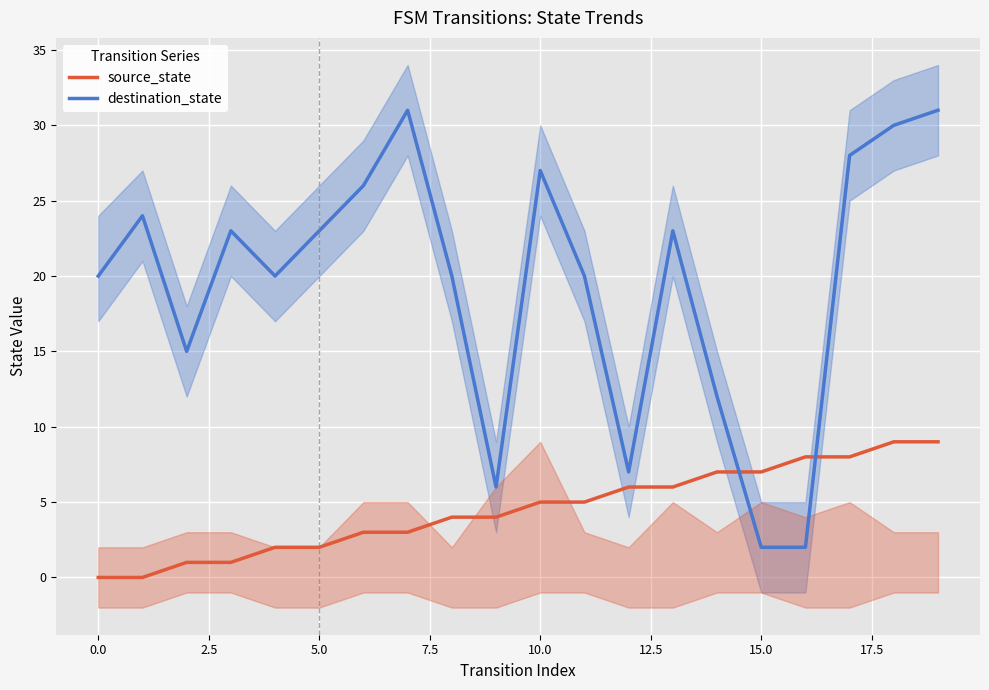

In destination_state, how many points are lower than both neighbors (excluding endpoints)?

4